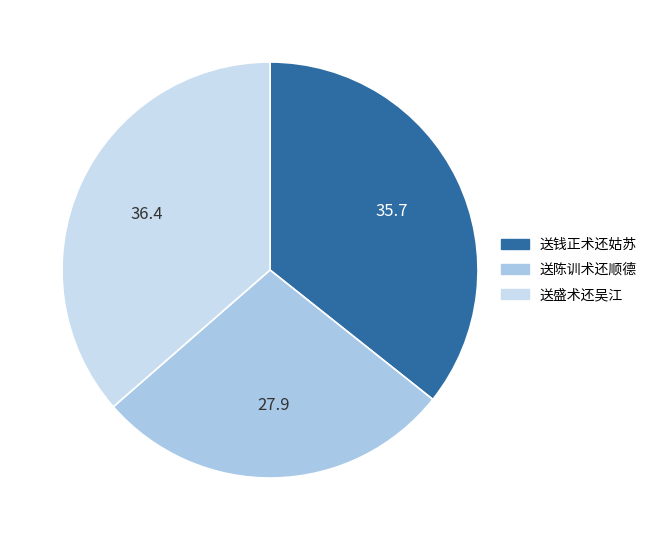

Approximately how many times larger is the value at 送陈训术还顺德 compared to 送钱正术还姑苏?

0.8